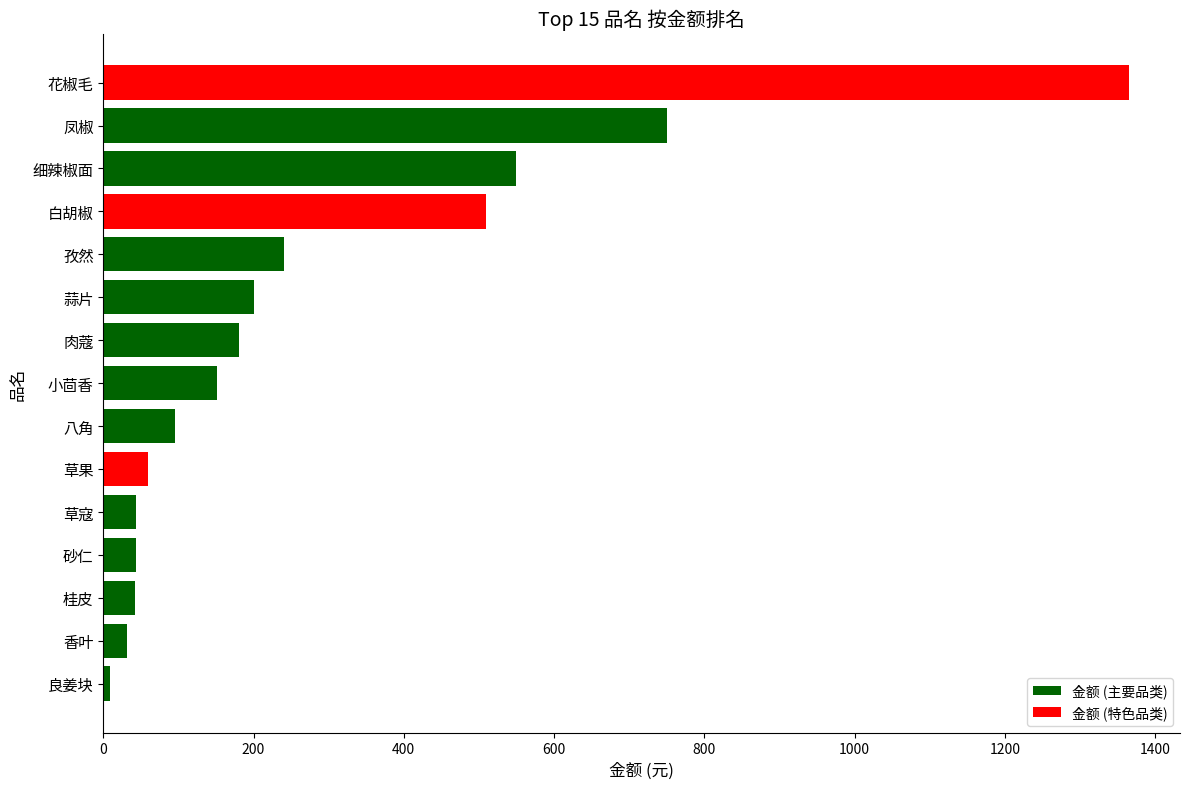

The chart shows a value of 381 at 孜然. True or false?

False